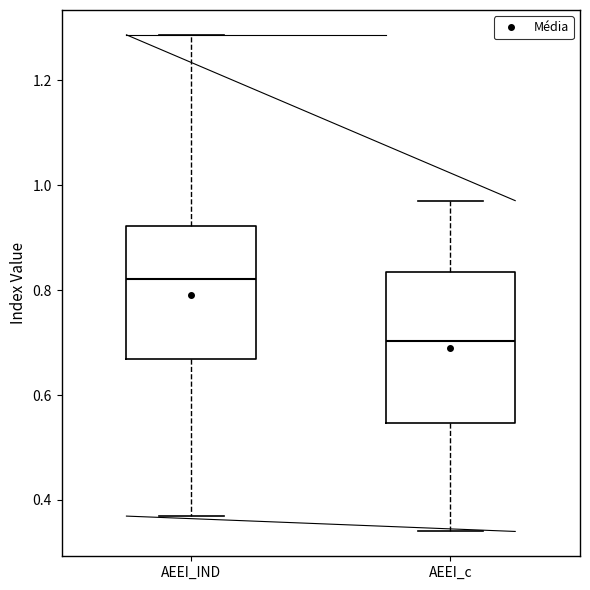

Reading left to right, transcribe this box plot: for each box, give where its median line is, the range the box spans, and where its two whiskers end, as read against the y-axis. The values are not printed on the chart, so give them approximately, as read against the axis.

AEEI_IND: median 0.82, box 0.66 to 0.92, whiskers 0.36 to 1.28
AEEI_c: median 0.70, box 0.54 to 0.84, whiskers 0.34 to 0.98